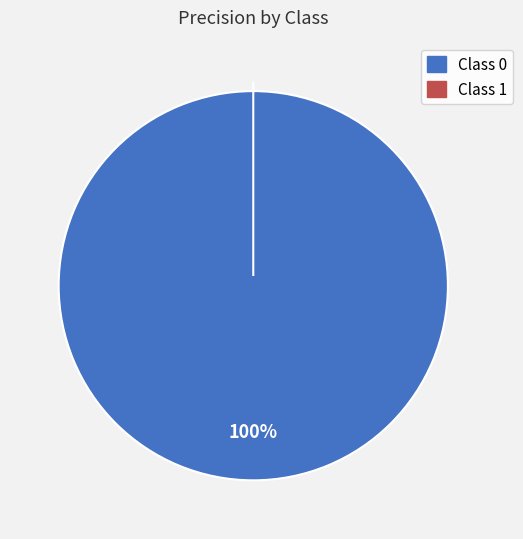

To the nearest percent, what is the difference between the largest and smallest slice percentages?

100%